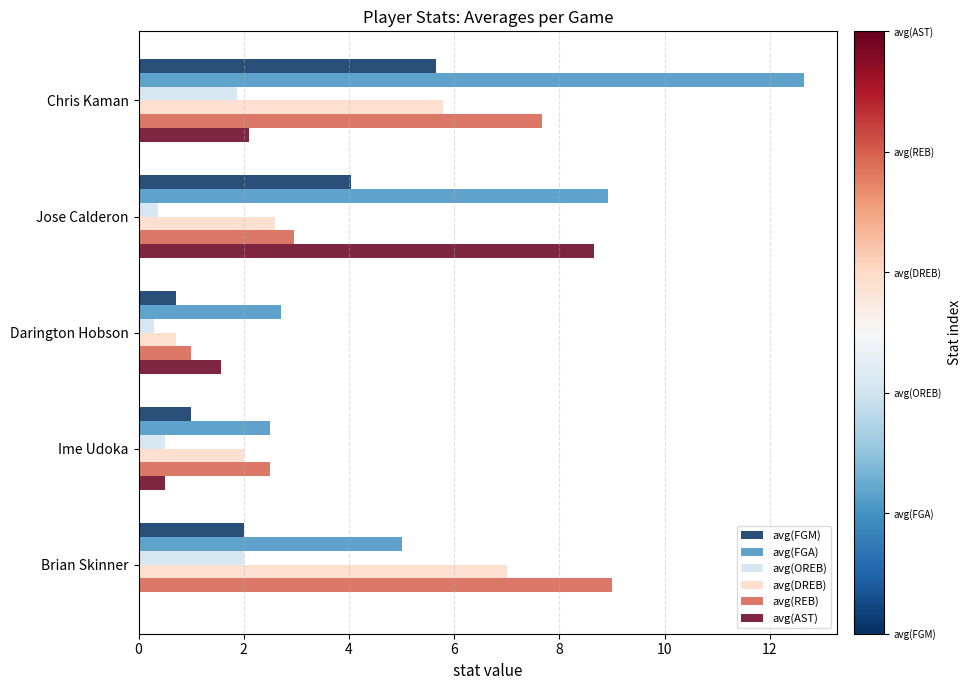

Which category has the highest value in the avg(REB) series?

Brian Skinner